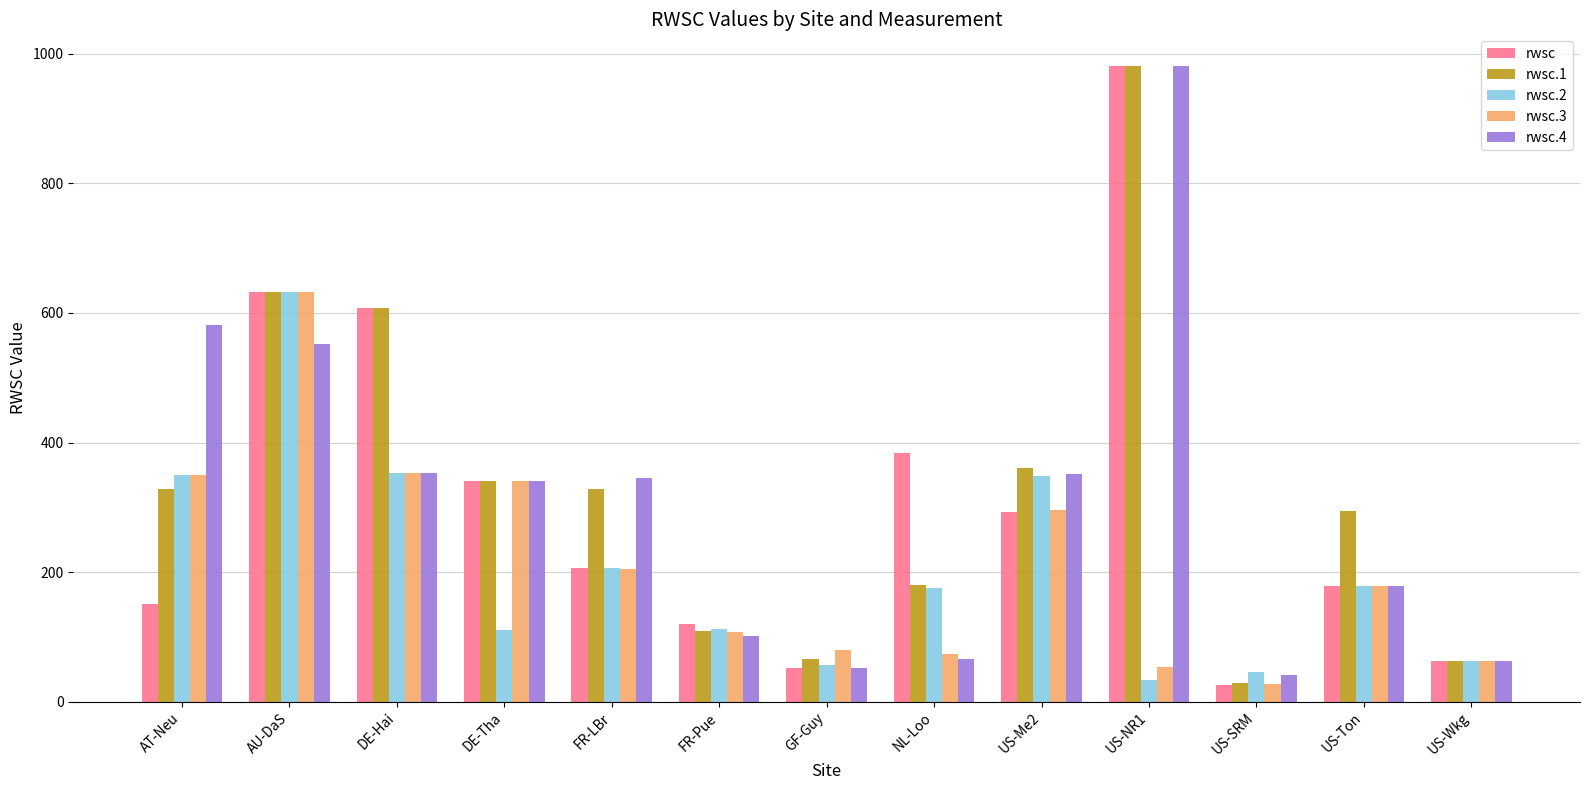

What is the label of the 13th bar from the left?

US-Wkg